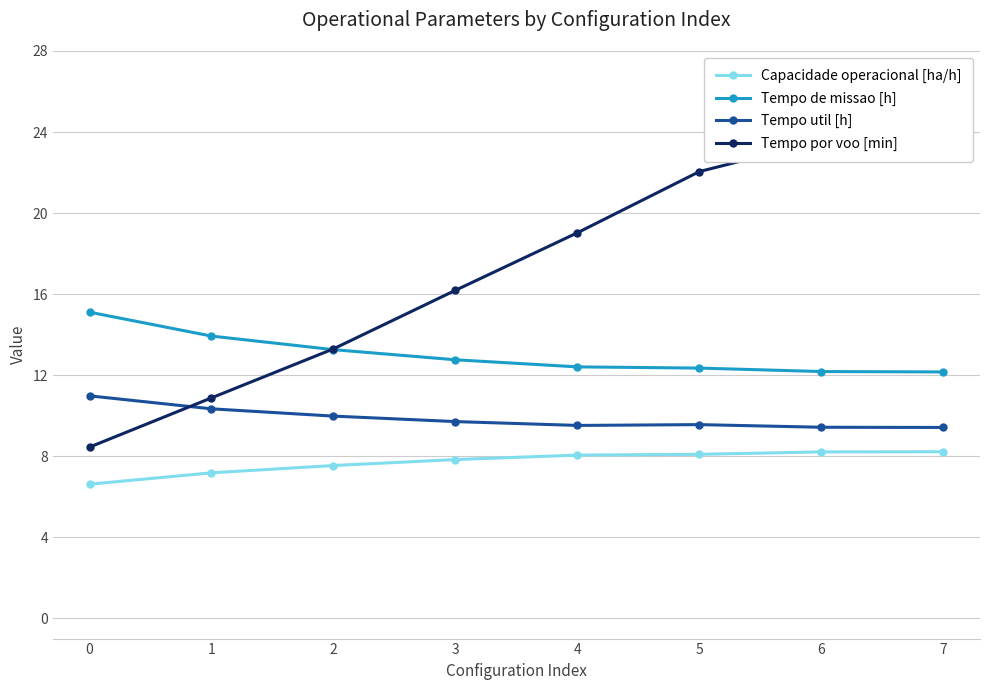

Rank the series by their average value, from highest to lowest.

Tempo por voo [min], Tempo de missao [h], Tempo util [h], Capacidade operacional [ha/h]